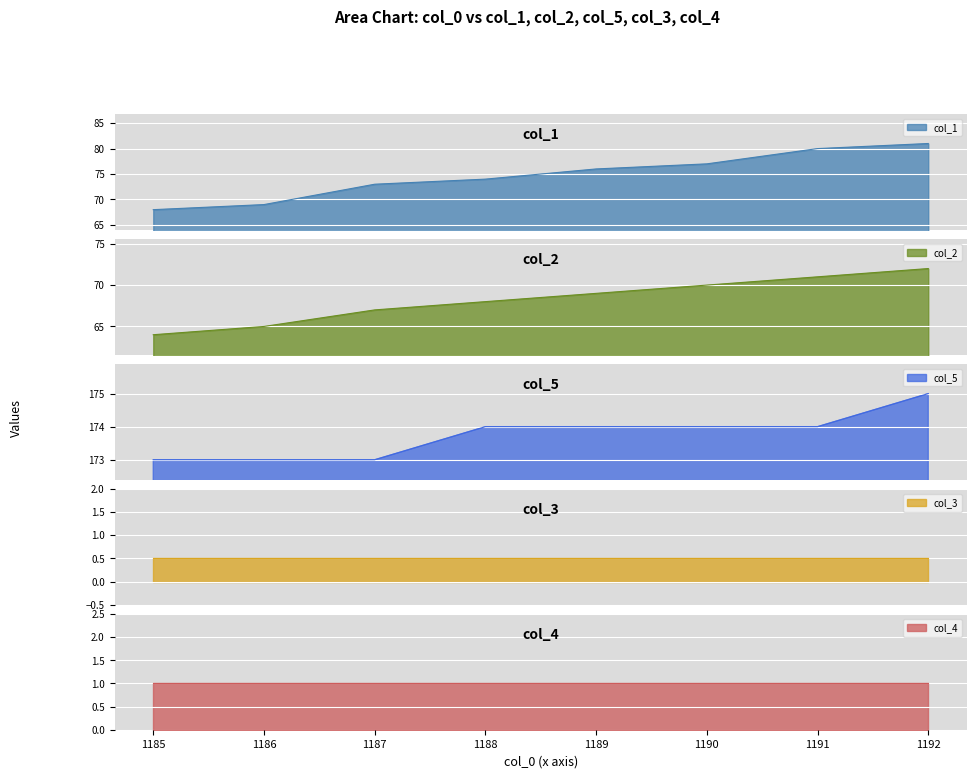

How many values in the col_5 series are below 174?

3